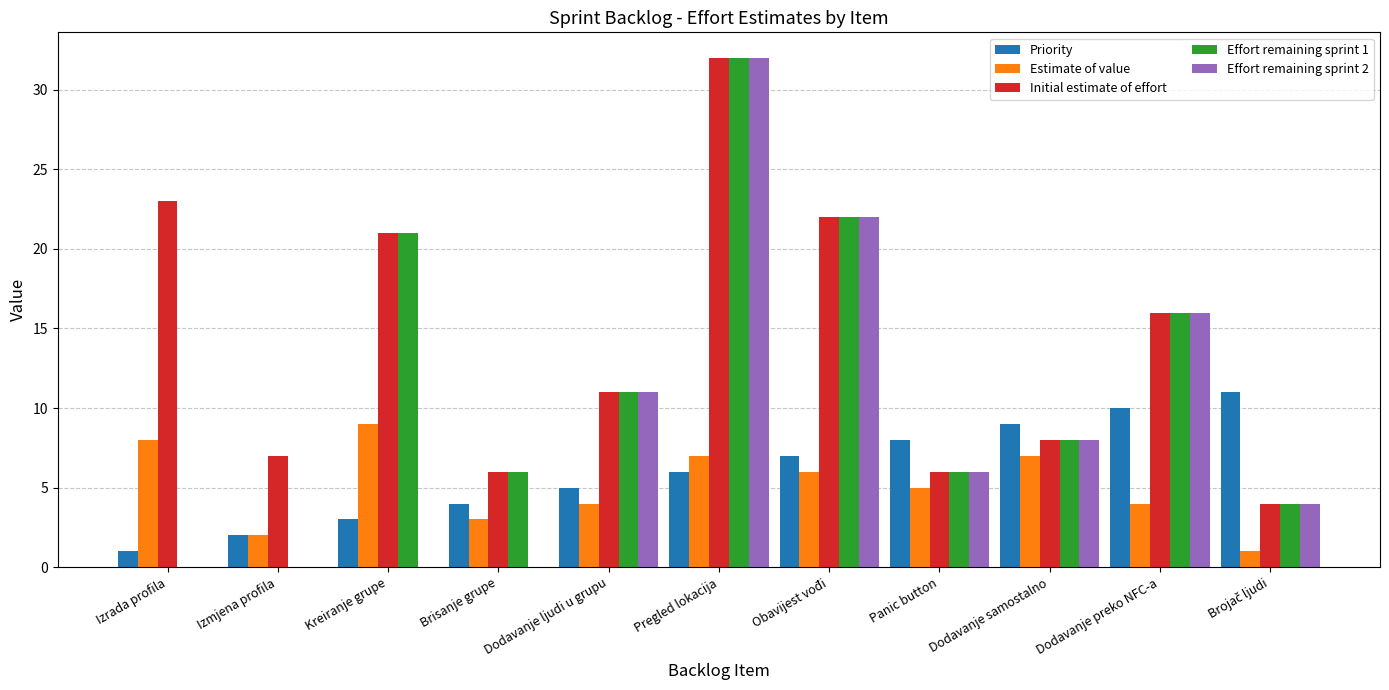

Between Izrada profila and Dodavanje samostalno, which series saw the biggest shift?

Initial estimate of effort